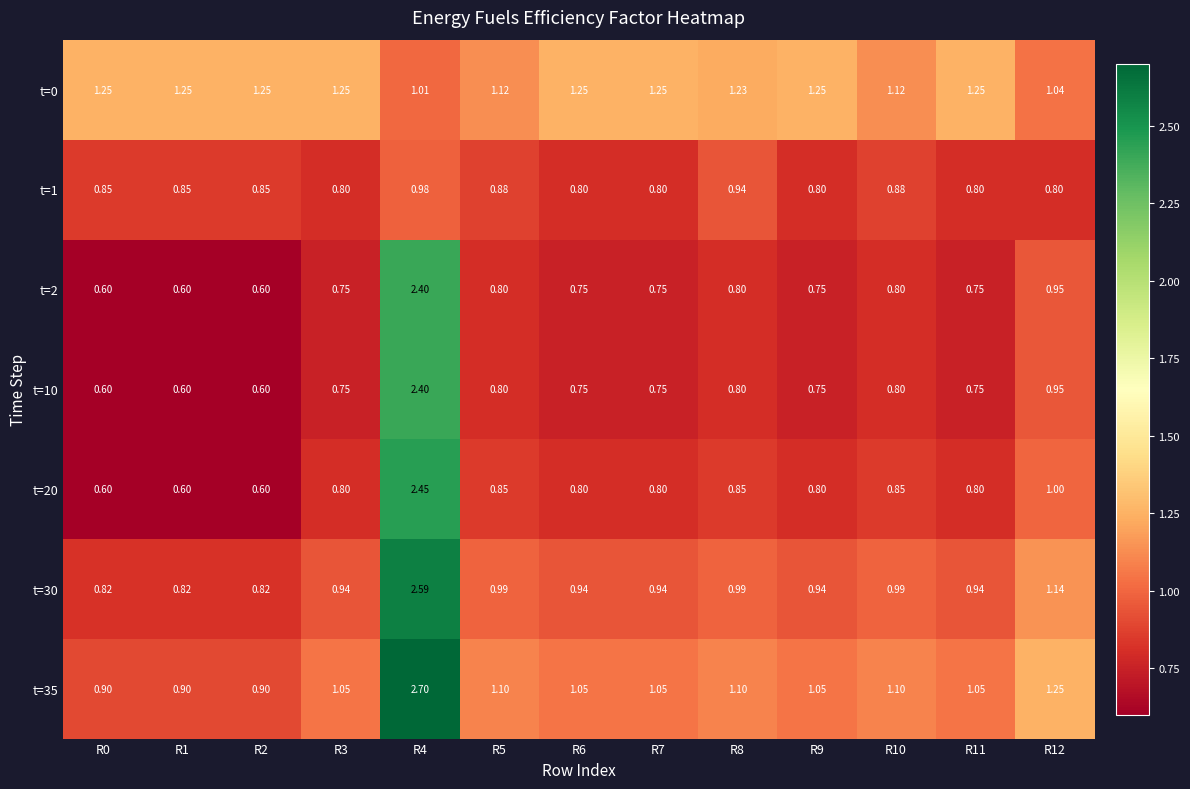

Is the value of t=30 at R7 greater than the value of t=2 at R1?

Yes